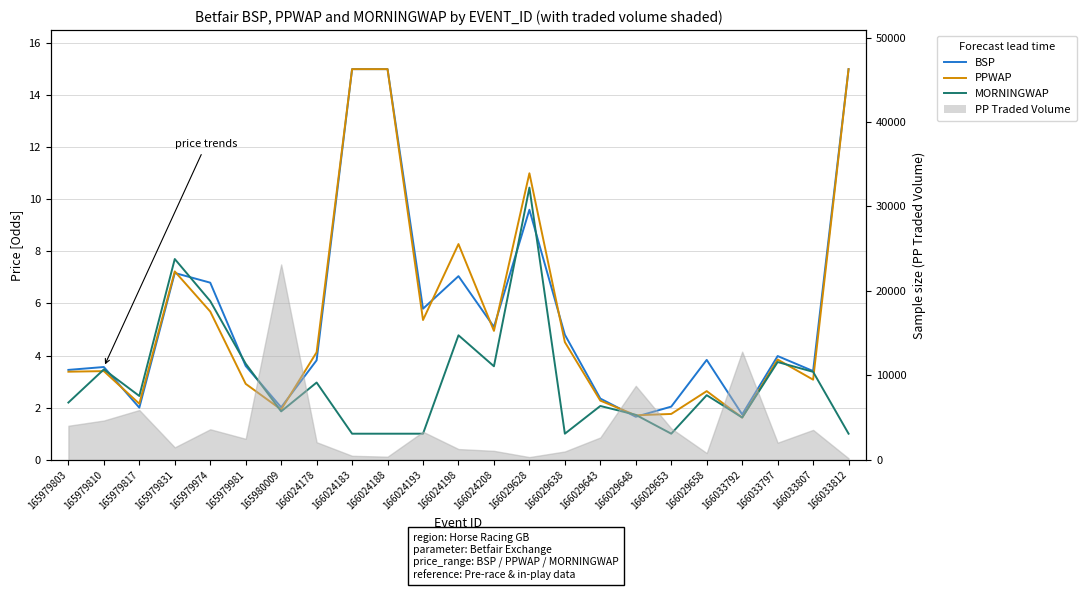

True or false: PPWAP has more than 1 points higher than both neighbors.

True